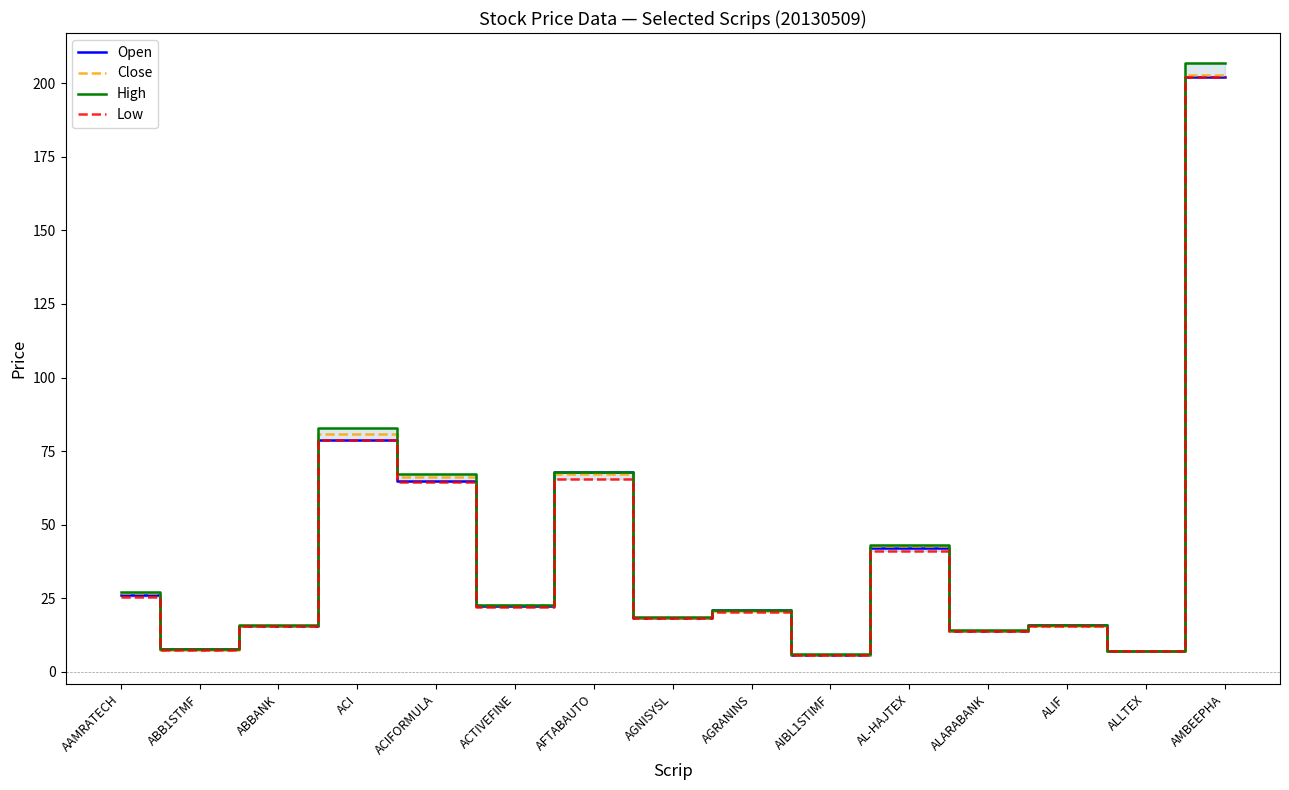

At which category does Open reach its first local valley?

ABB1STMF